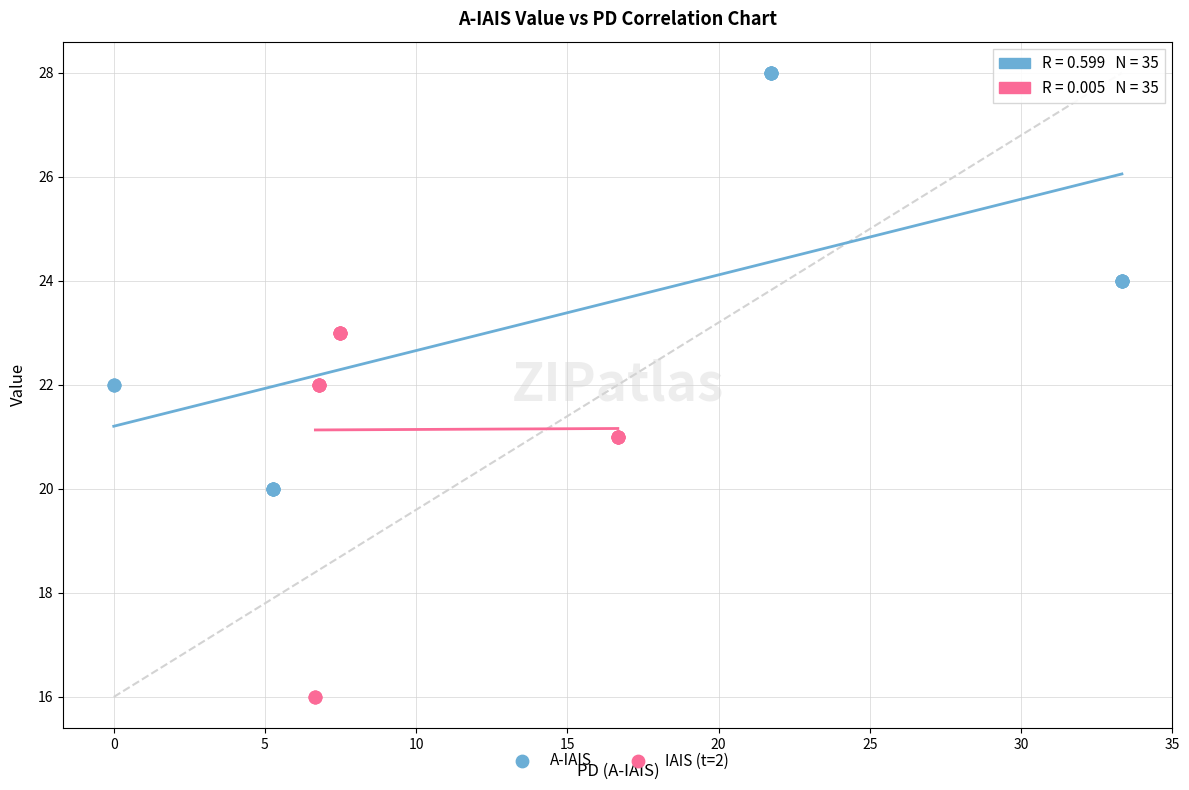

Which series has the widest spread of Y values?

A-IAIS